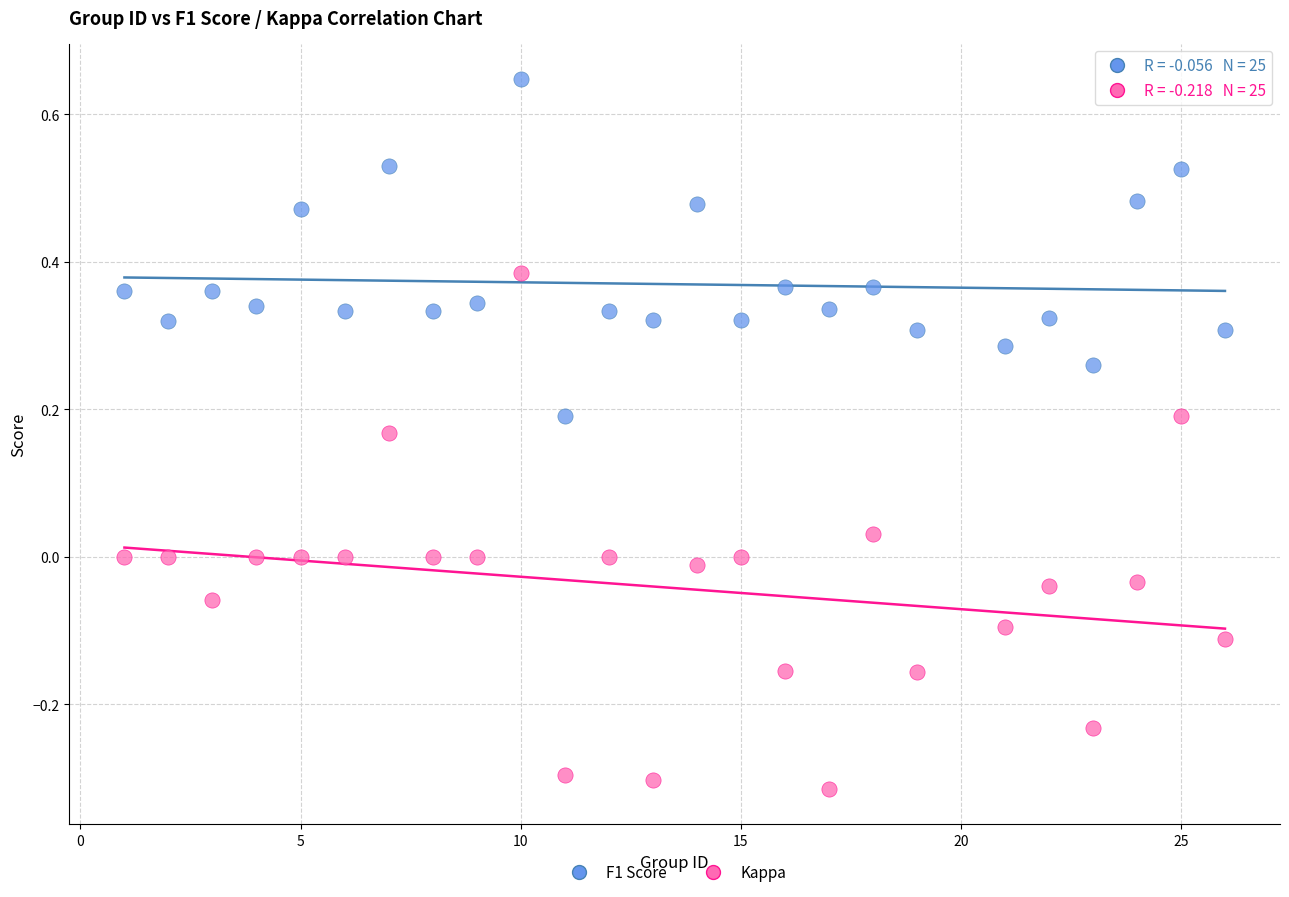

What is the X range (max minus min) for the scatter plot?

25.0